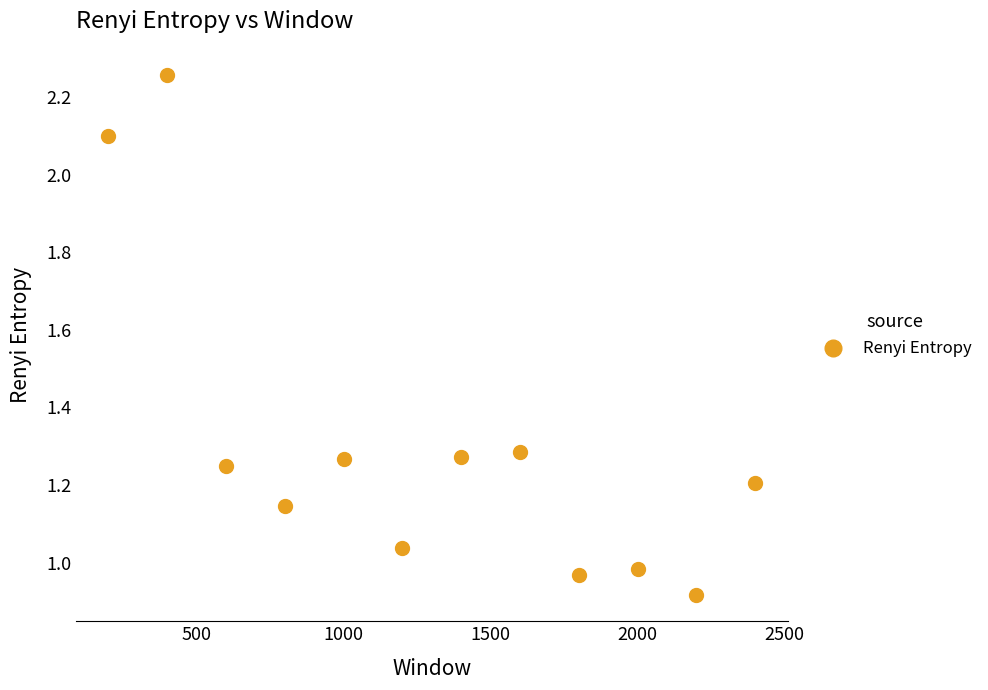

What is the range of X values (max minus min)?

2200.0